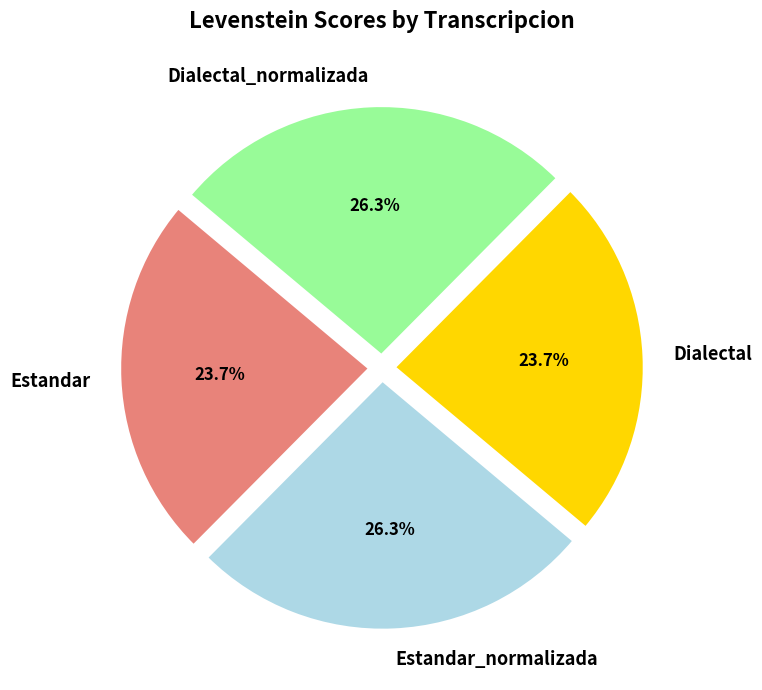

Between Estandar and Dialectal_normalizada, which is larger?

Dialectal_normalizada